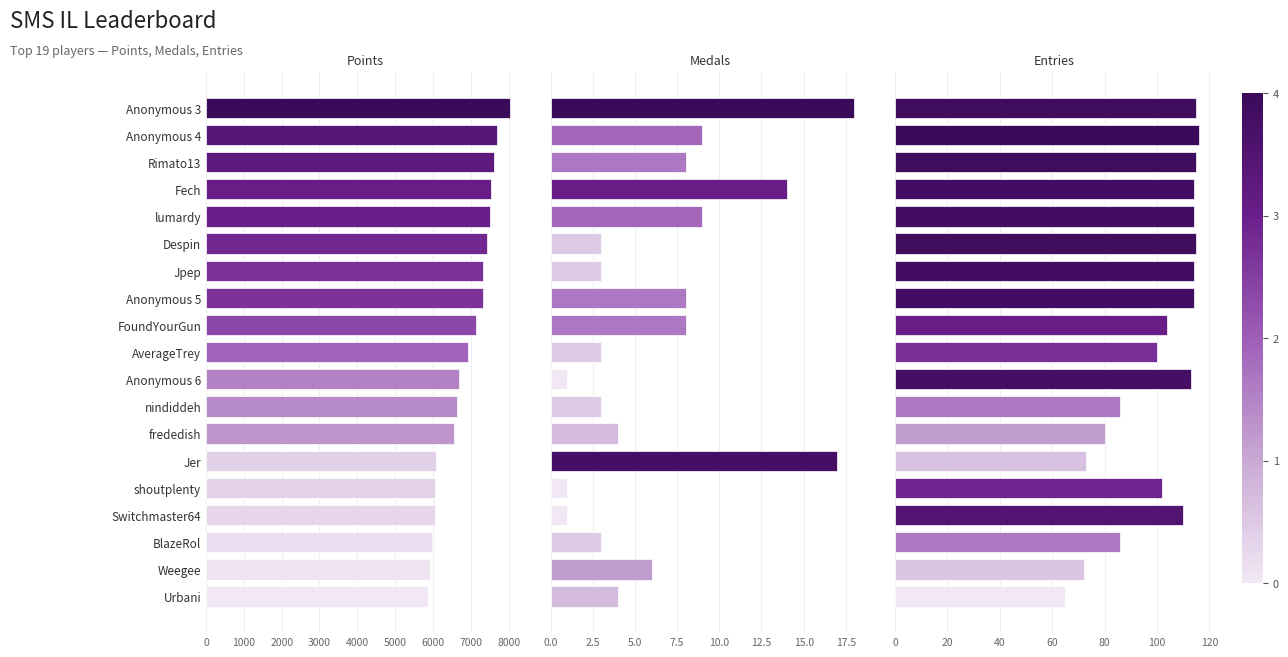

Reading left to right, list all the values displayed in this chart.

Points: 8030	7704	7624	7528	7500	7415	7330	7323	7142	6921	6697	6637	6555	6092	6066	6041	5964	5930	5880
Medals: 18	9	8	14	9	3	3	8	8	3	1	3	4	17	1	1	3	6	4
Entries: 115	116	115	114	114	115	114	114	104	100	113	86	80	73	102	110	86	72	65